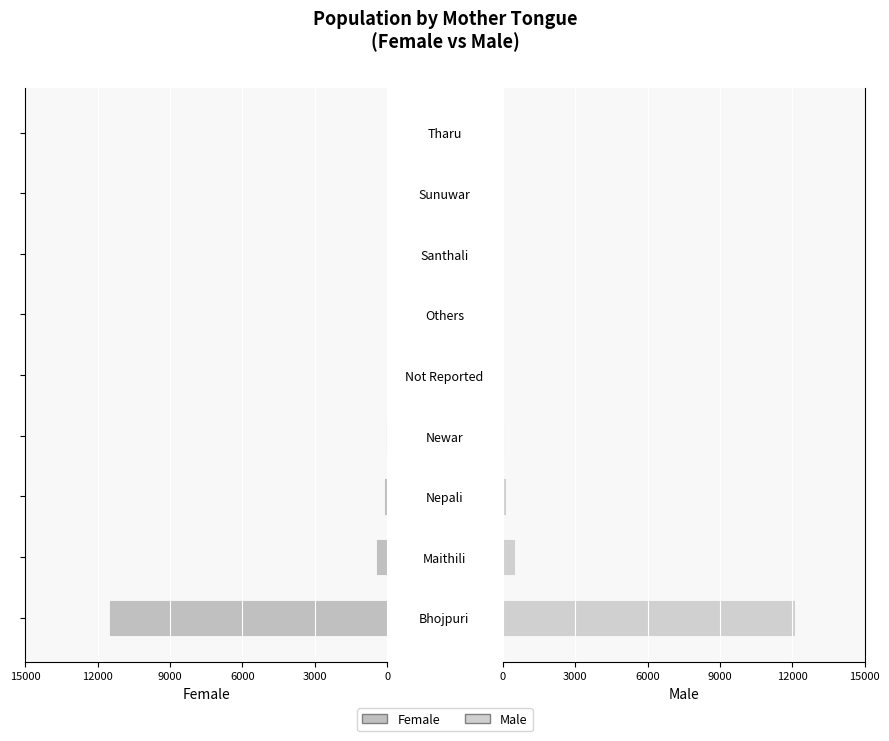

The Male series shows 13 at Santhali. True or false?

False